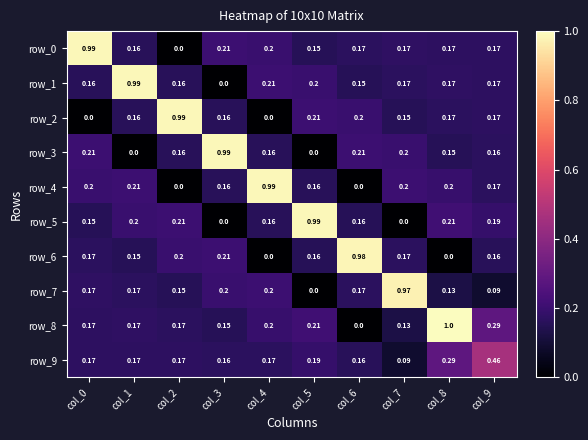

Is the value of row_9 at col_7 greater than the value of row_7 at col_3?

No